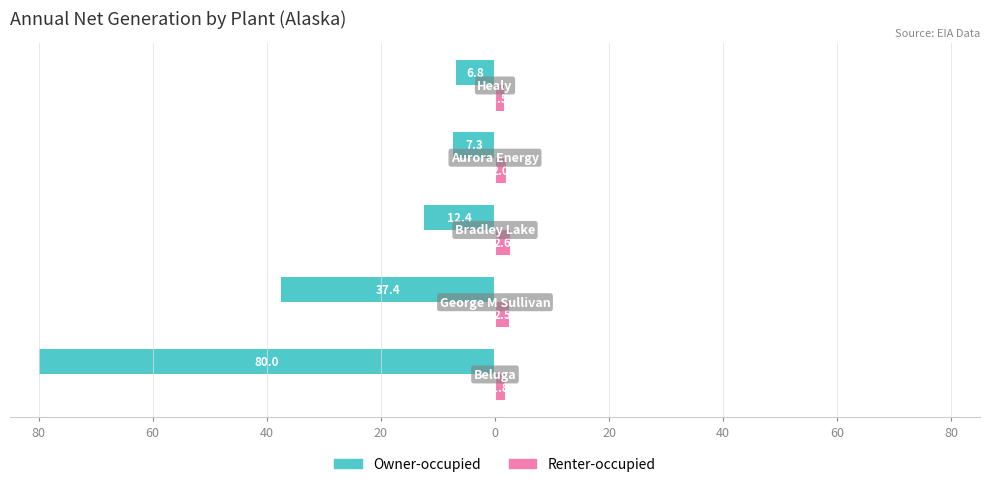

Which series has the largest total across all categories?

Owner-occupied